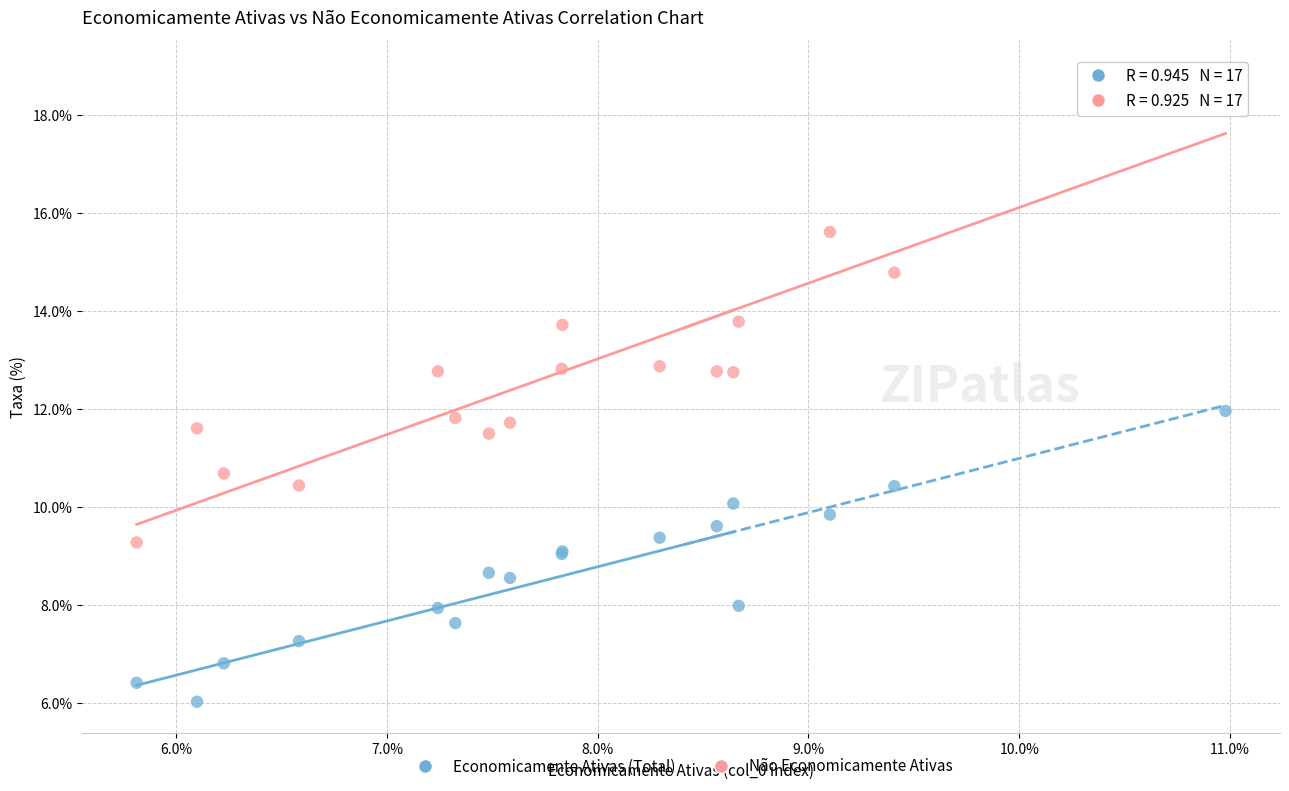

Which series reaches the minimum Y coordinate?

Economicamente Ativas (Total)